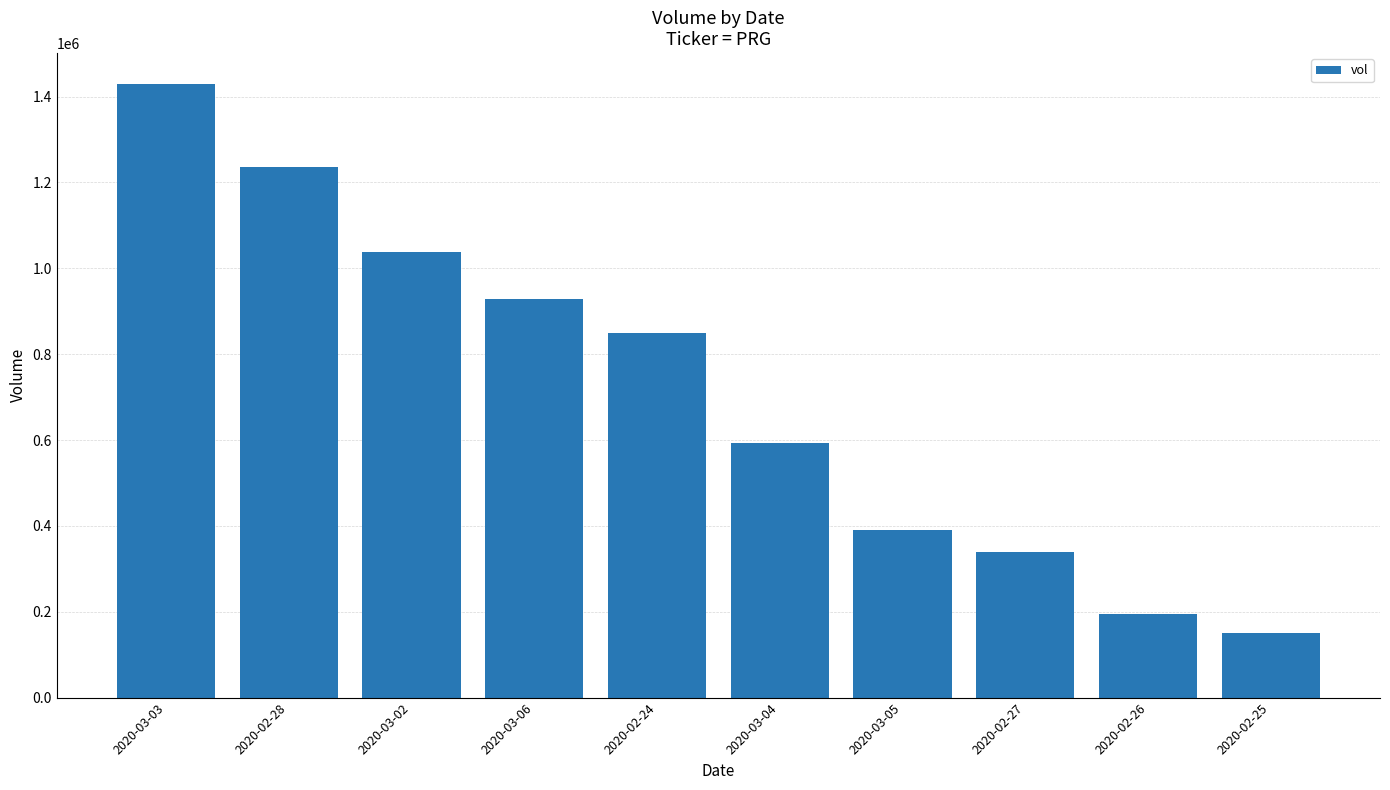

Count the number of data series in this chart.

1